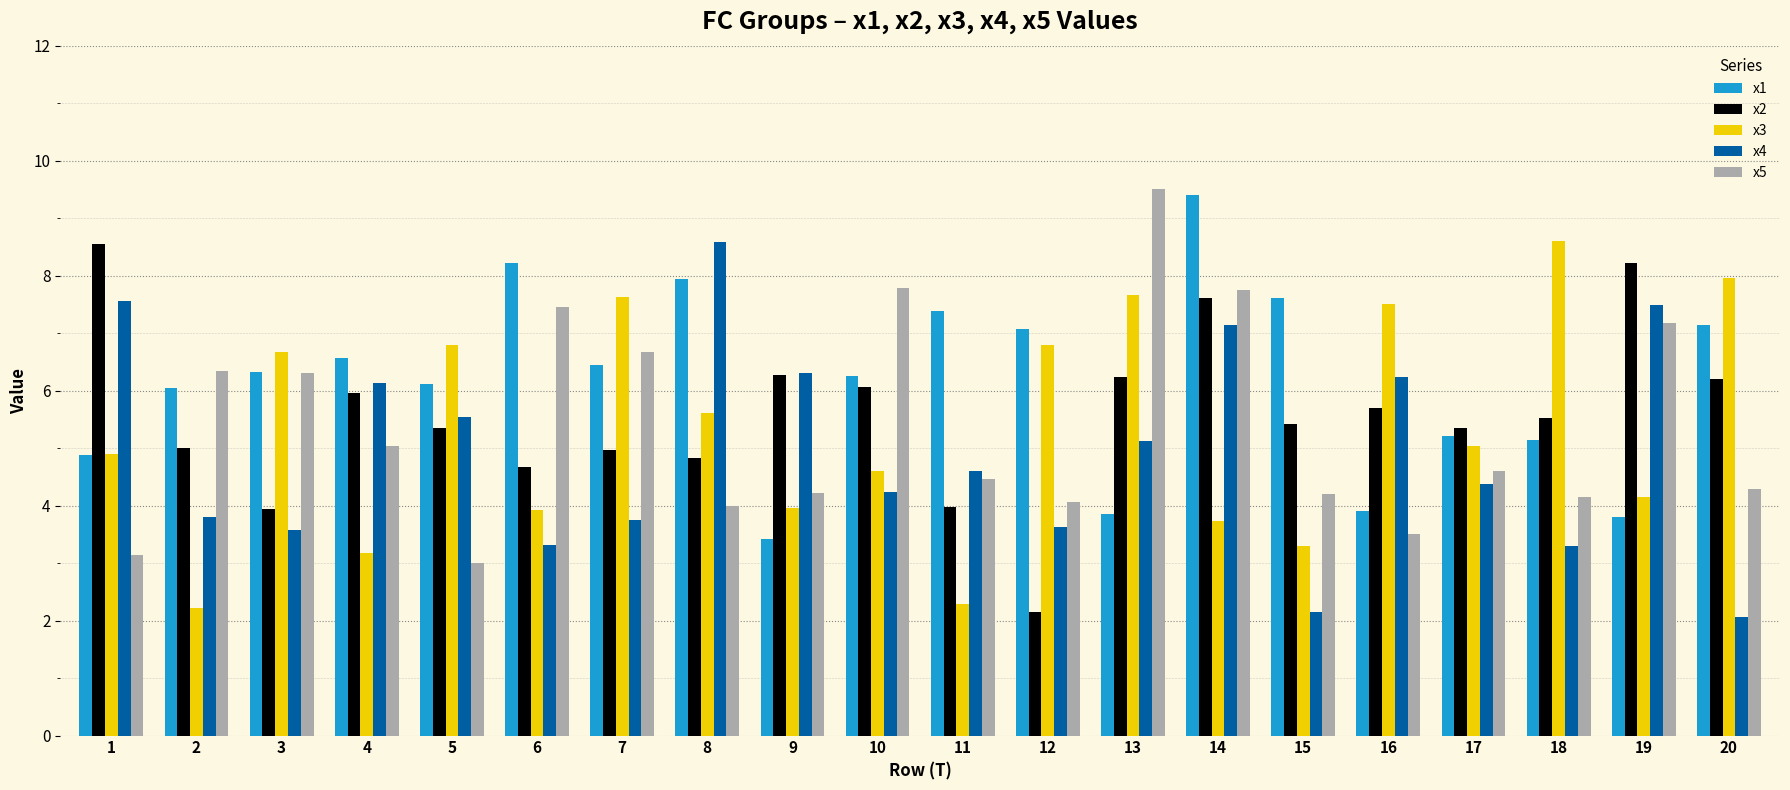

Between 13 and 15, which series saw the biggest shift?

x5